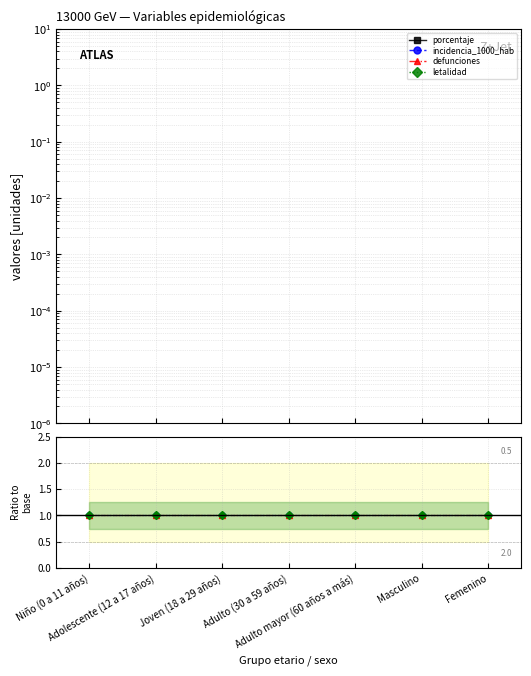

Does the chart have visible grid lines?

Yes